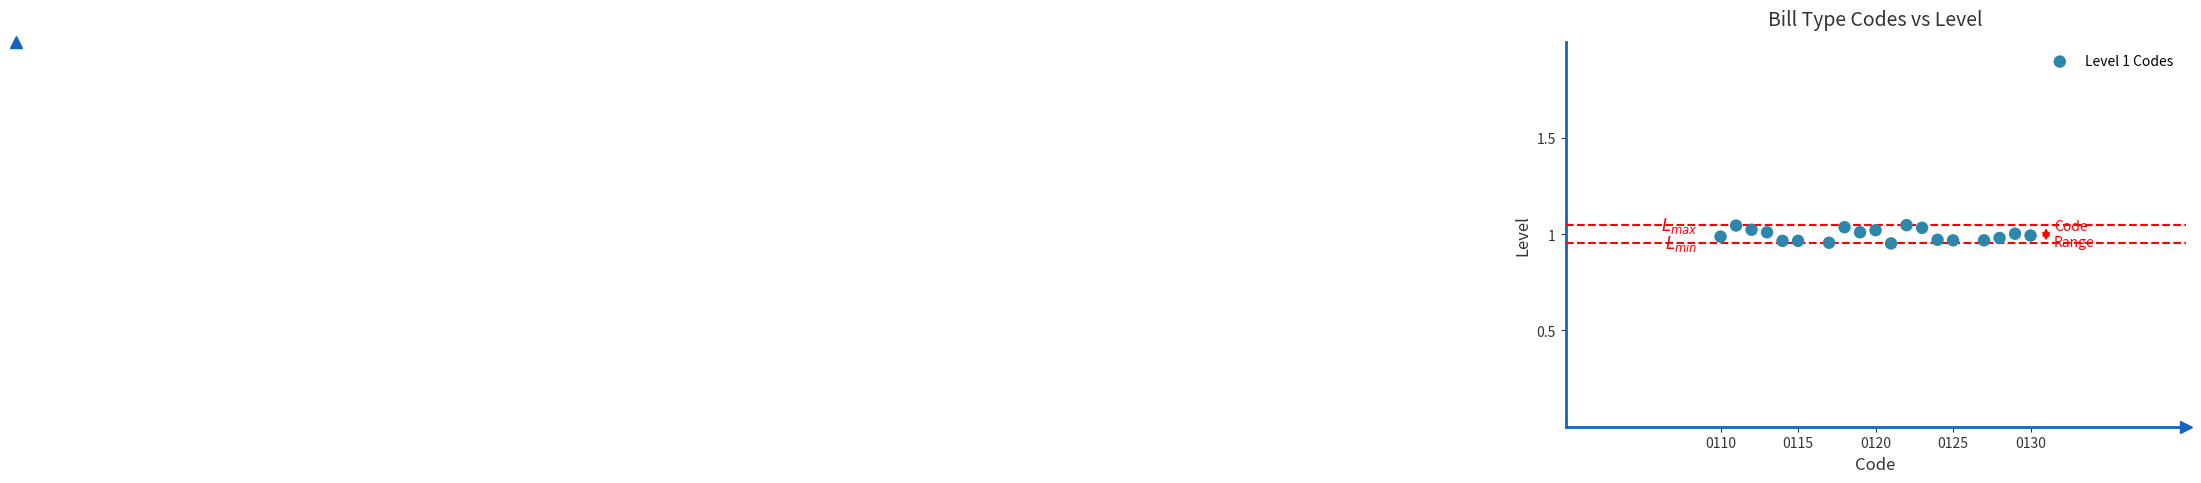

What is the range of X values (max minus min)?

20.0